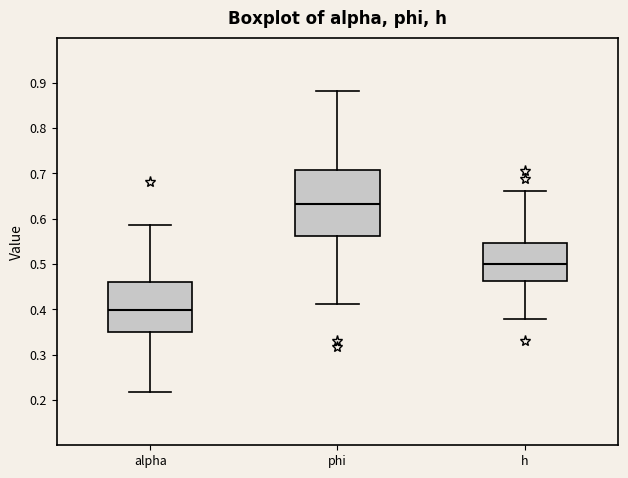

Which box's median line is the highest?

phi